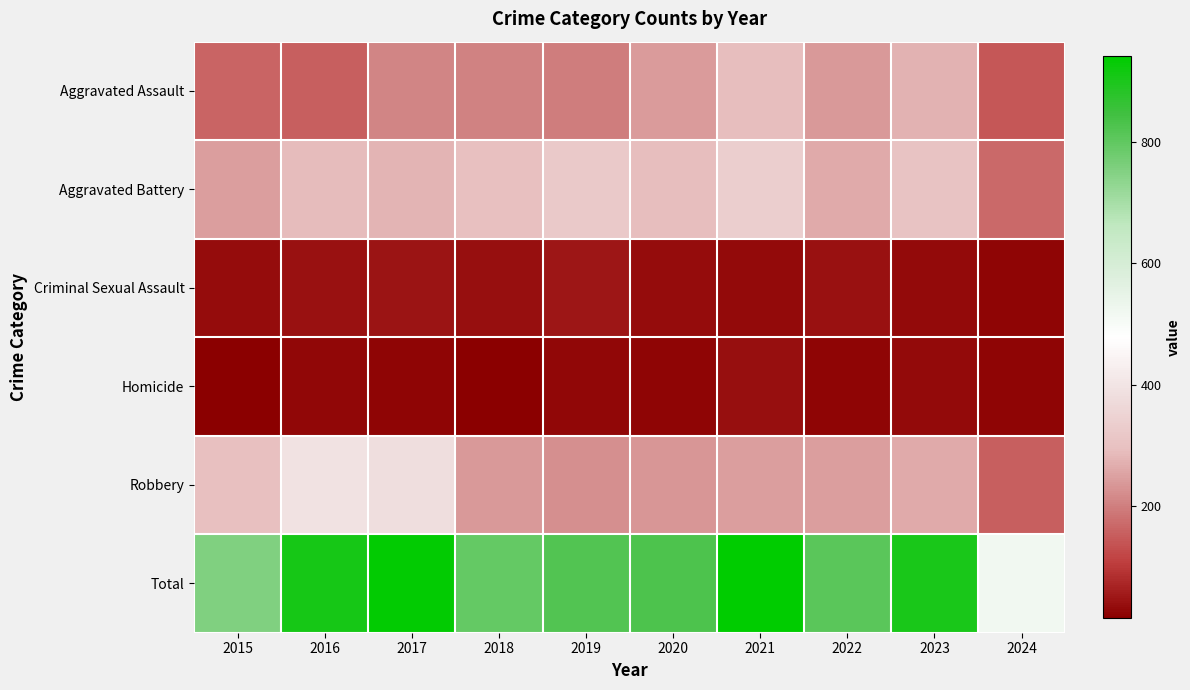

Which category has the highest value across all series?

2021